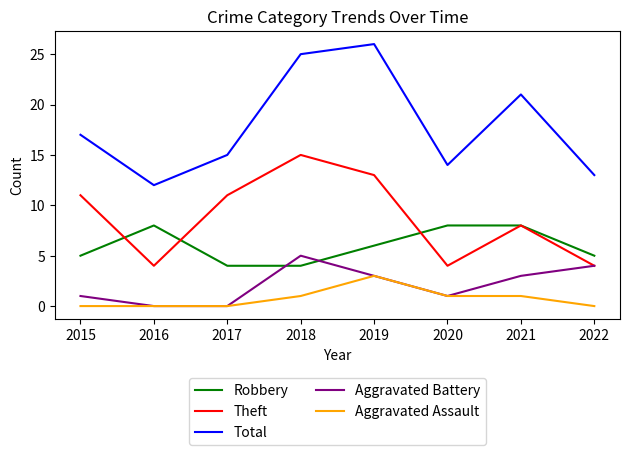

True or false: Total has more than 2 points higher than both neighbors.

False